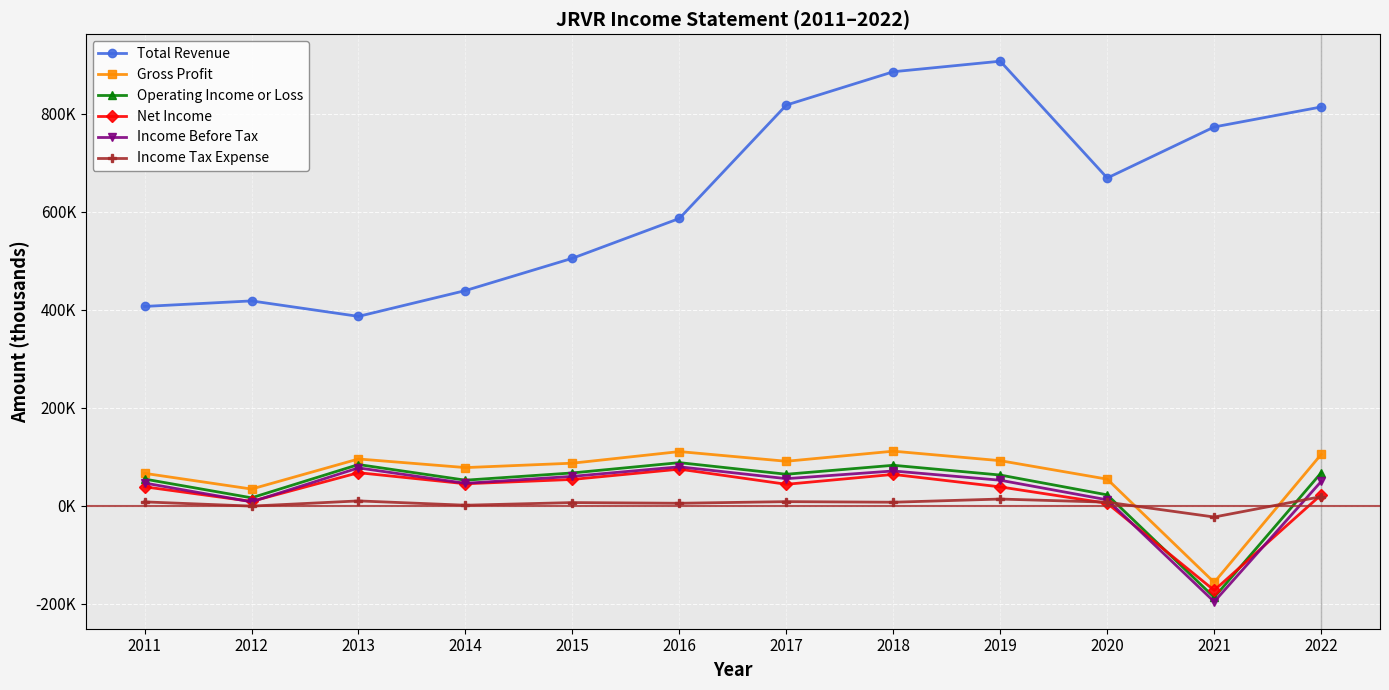

What are all the series names shown in the legend?

Total Revenue, Gross Profit, Operating Income or Loss, Net Income, Income Before Tax, Income Tax Expense